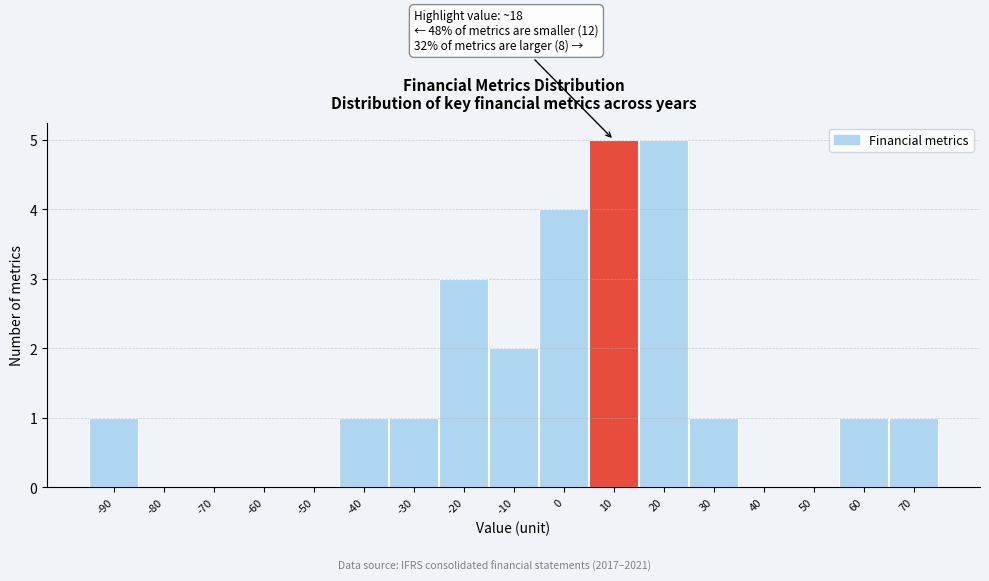

Reading right to left, what are all the values shown in this chart?

70=1	60=1	50=0	40=0	30=1	20=5	10=5	0=4	-10=2	-20=3	-30=1	-40=1	-50=0	-60=0	-70=0	-80=0	-90=1